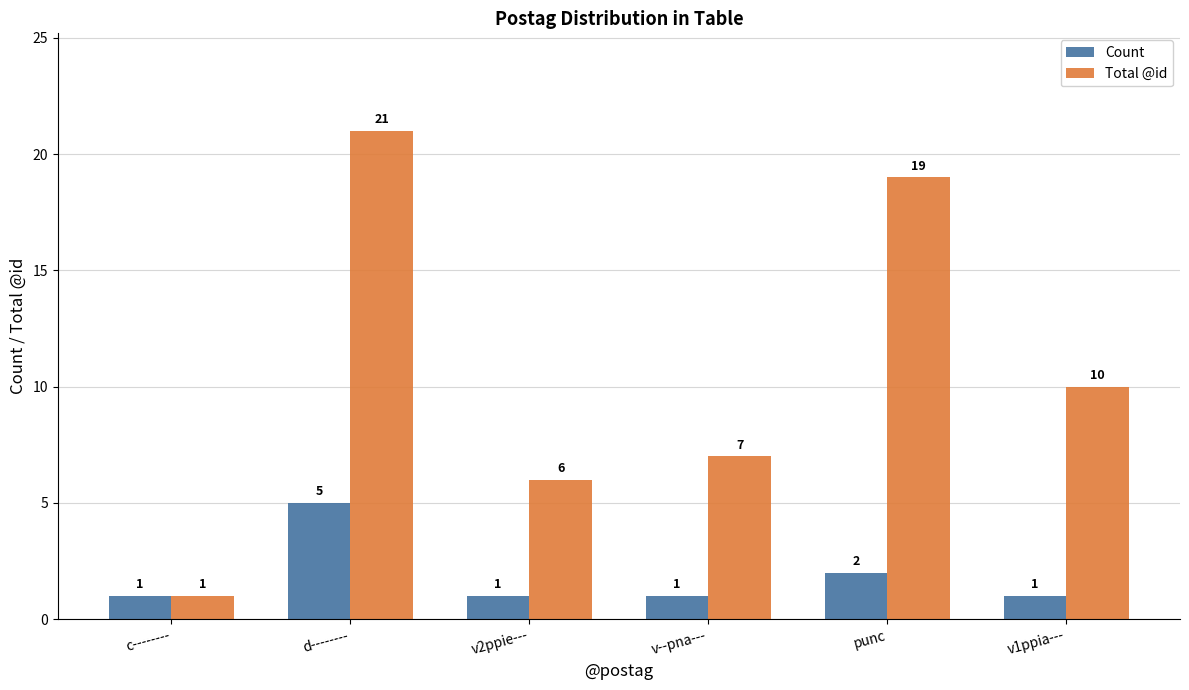

Reading left to right, what are all the values shown in this chart?

Count: 1	5	1	1	2	1
Total @id: 1	21	6	7	19	10